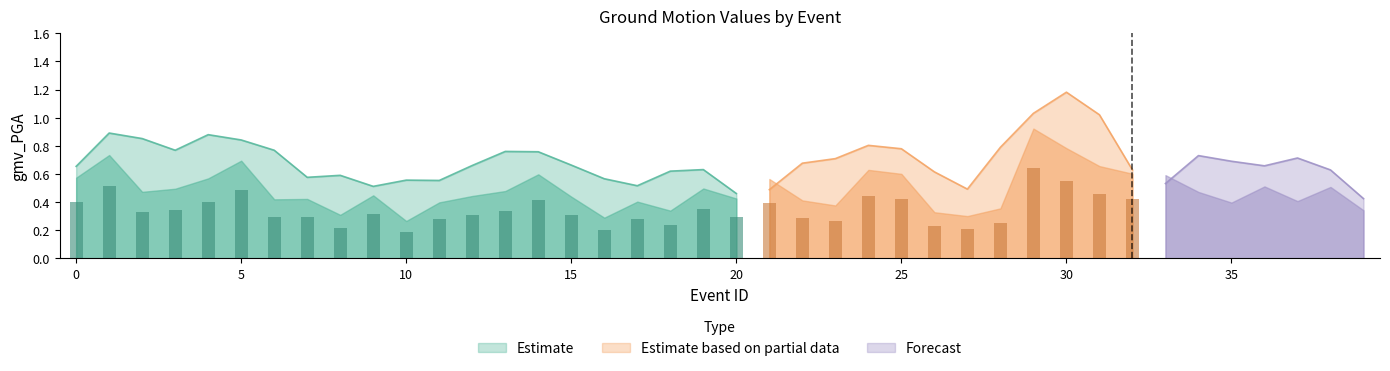

What is the difference between the values at 22 and 1?

0.3